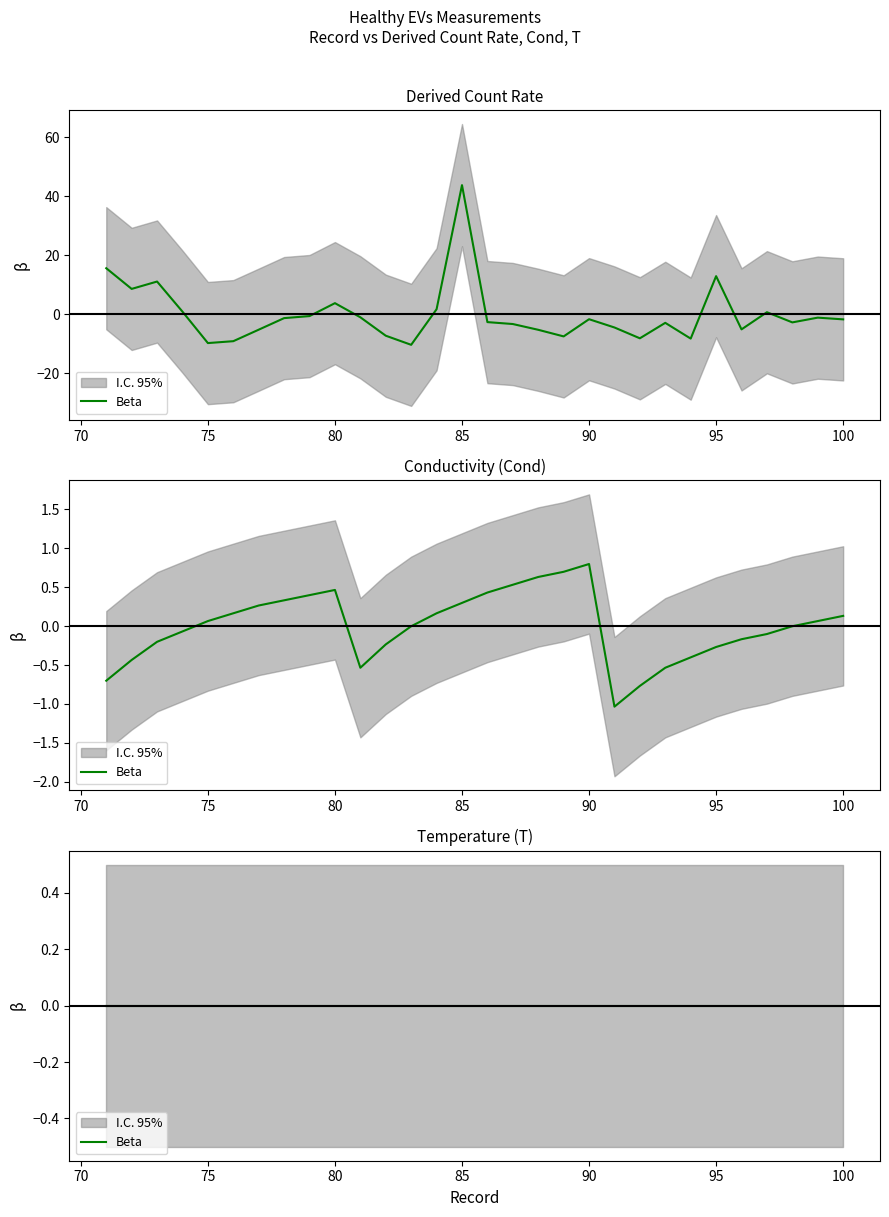

What is the difference between the maximum and second lowest values in the Cond series?

1.6